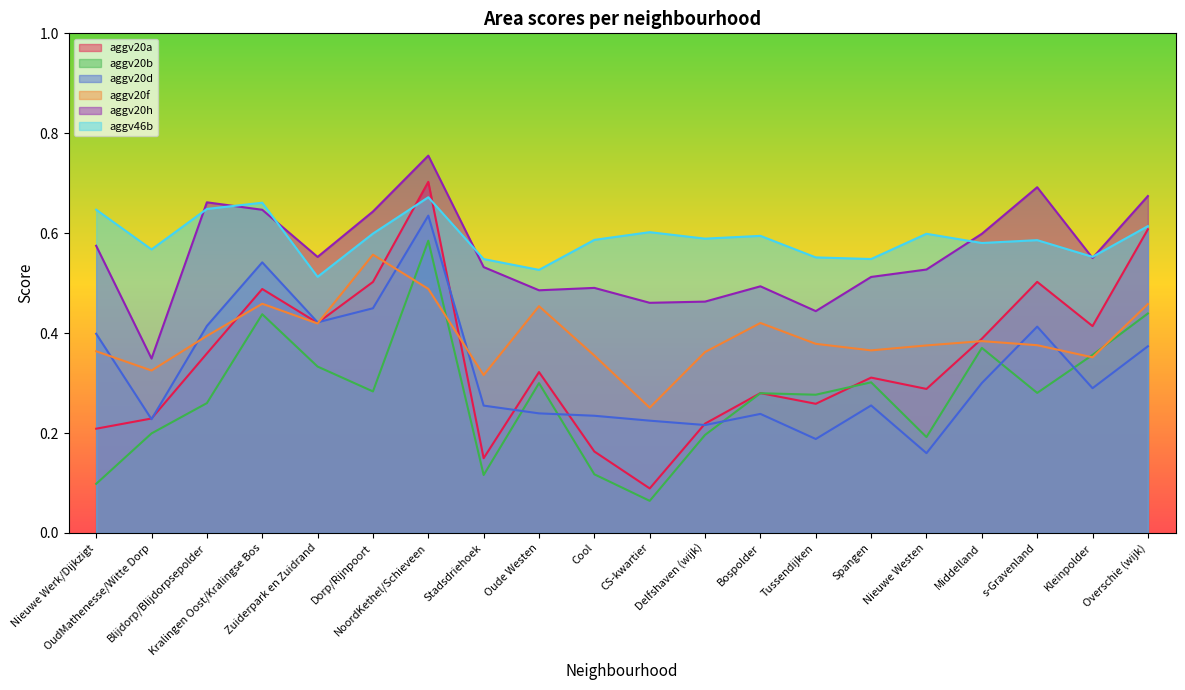

Does the chart display data point markers on the line(s)?

No